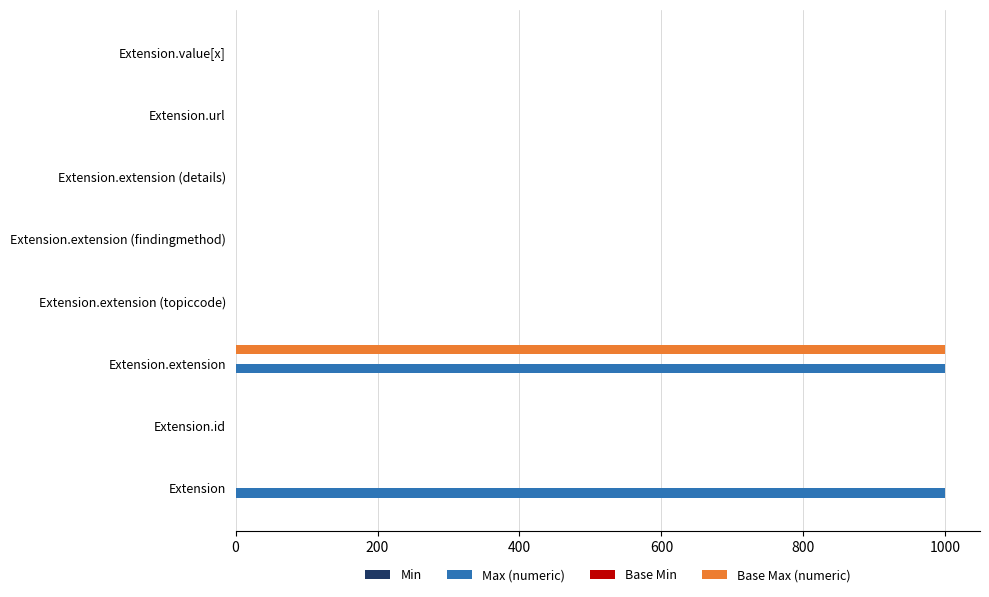

Which series has the largest total across all categories?

Max (numeric)